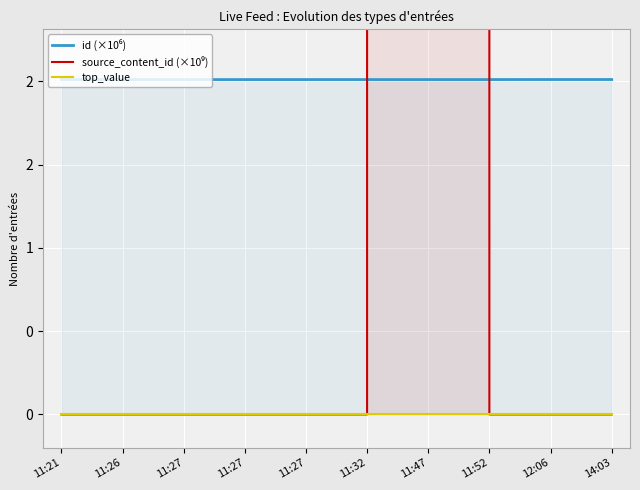

At which category is the sum across all series the highest?

11:47